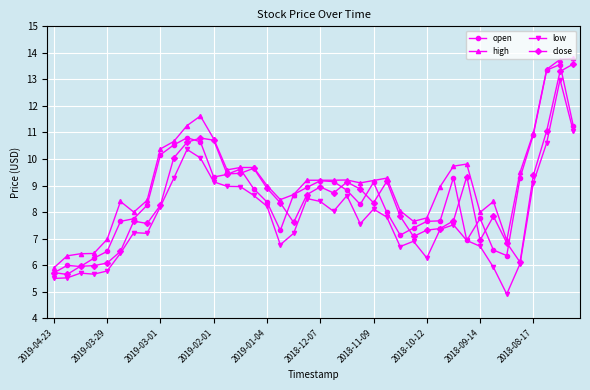

What is the value of the close point at the 12th from the left?

10.8